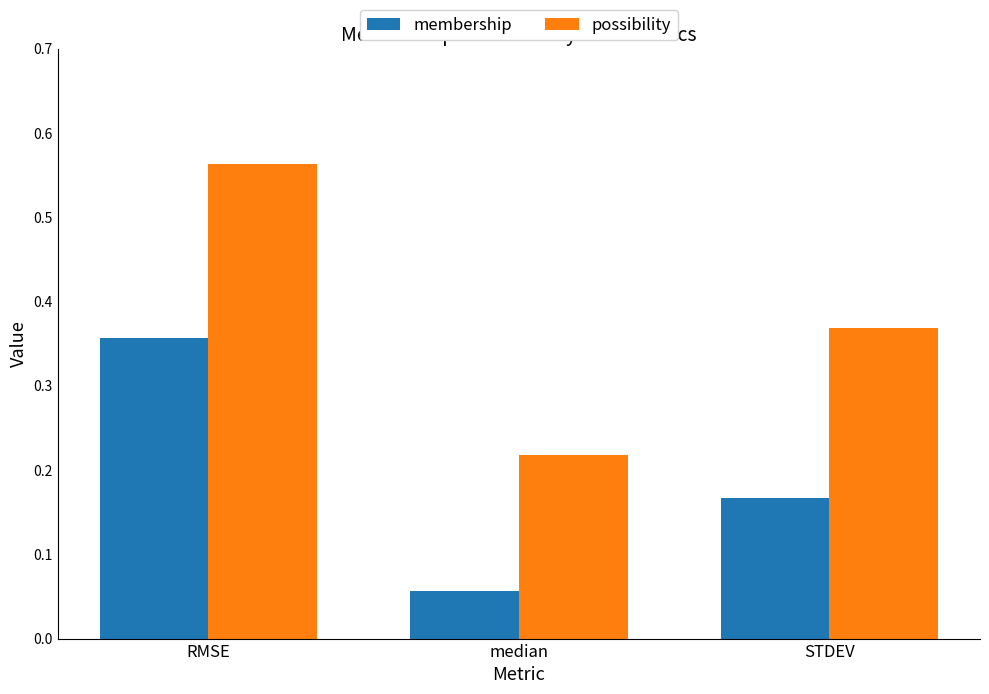

True or false: possibility has a value of 0.7 at STDEV.

False